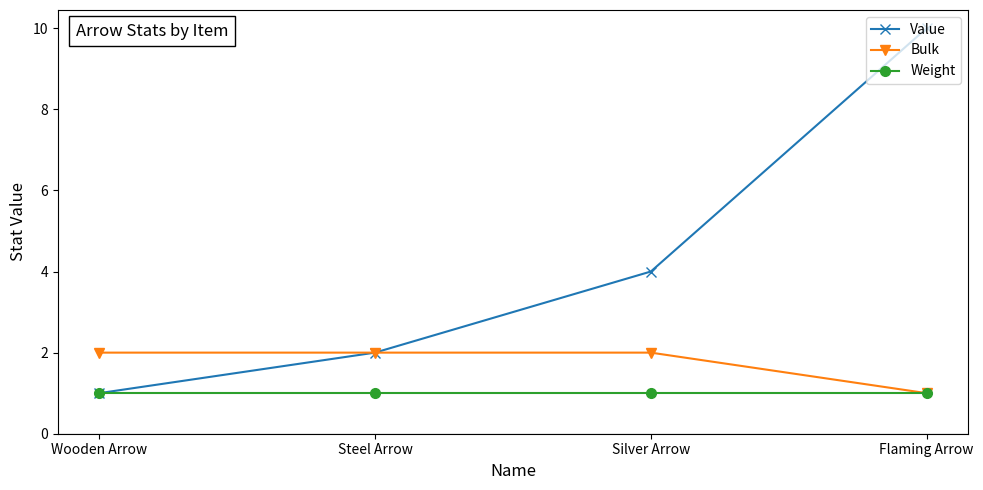

Count the number of data series in this chart.

3